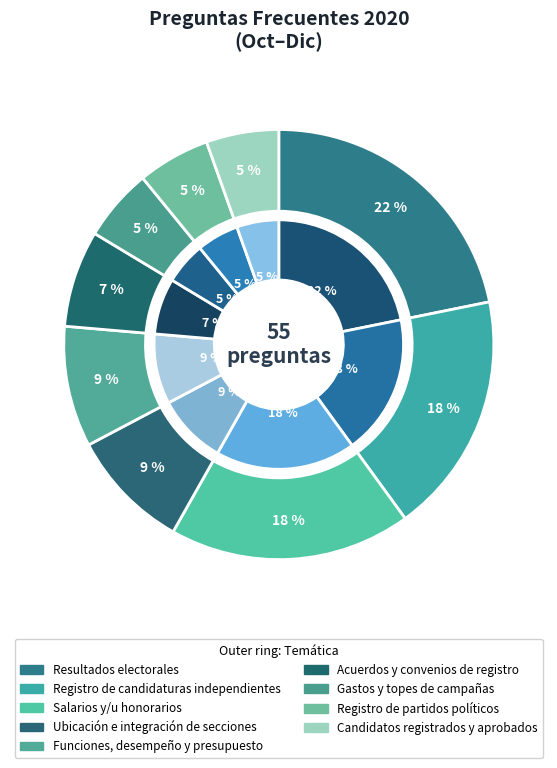

To the nearest percent, what portion does Registro de candidaturas independientes represent?

18%